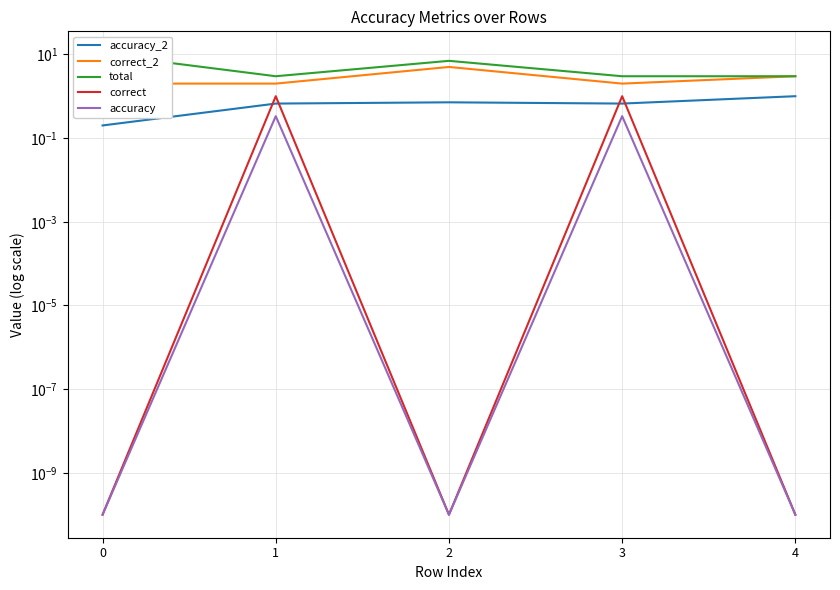

Reading left to right, extract all data points from this chart.

accuracy_2: 0.2	0.7	0.7	0.7	1.0
correct_2: 2.0	2.0	5.0	2.0	3.0
total: 10.0	3.0	7.0	3.0	3.0
correct: 0.0	1.0	0.0	1.0	0.0
accuracy: 0.0	0.3	0.0	0.3	0.0